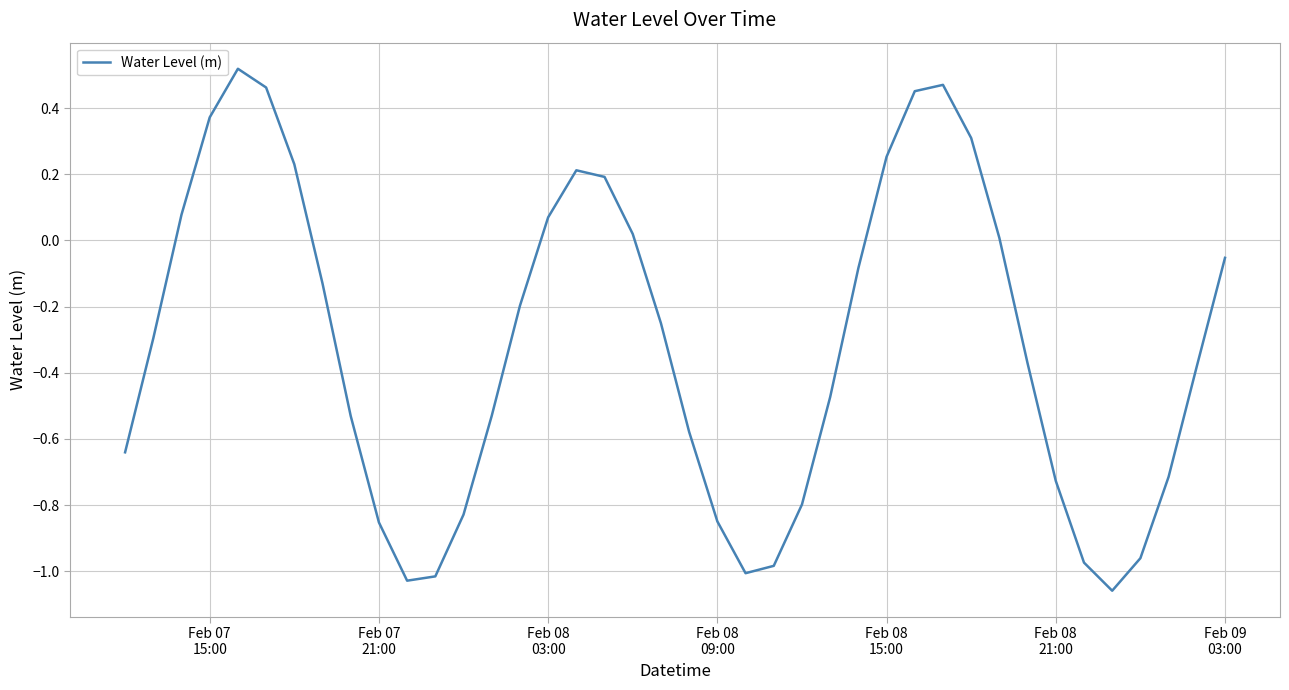

What is the difference between the maximum and minimum values?

1.6